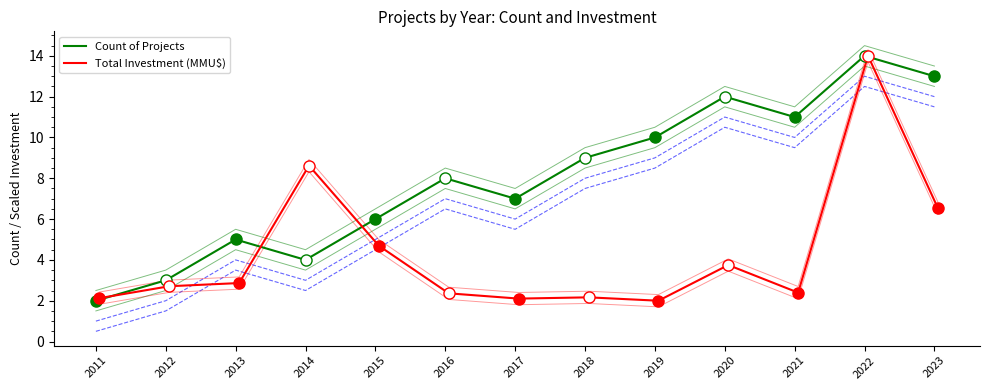

What is the difference between the highest and lowest values at 2013?

2.1